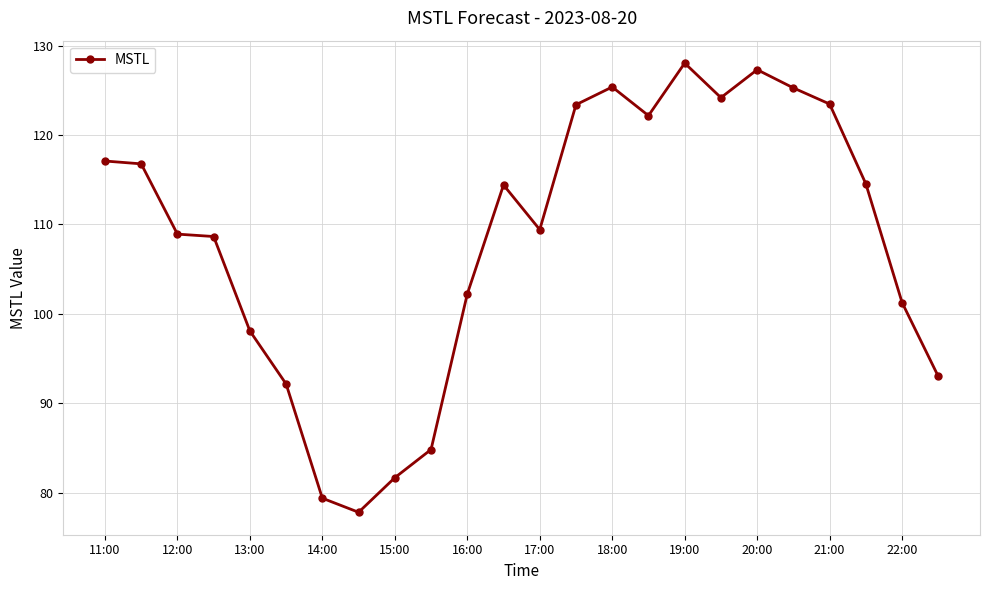

How many values are below 114?

12